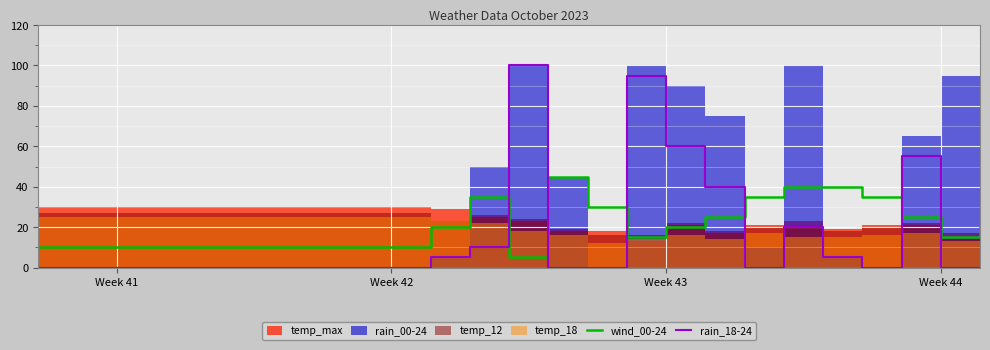

How many lines are shown in the chart?

2